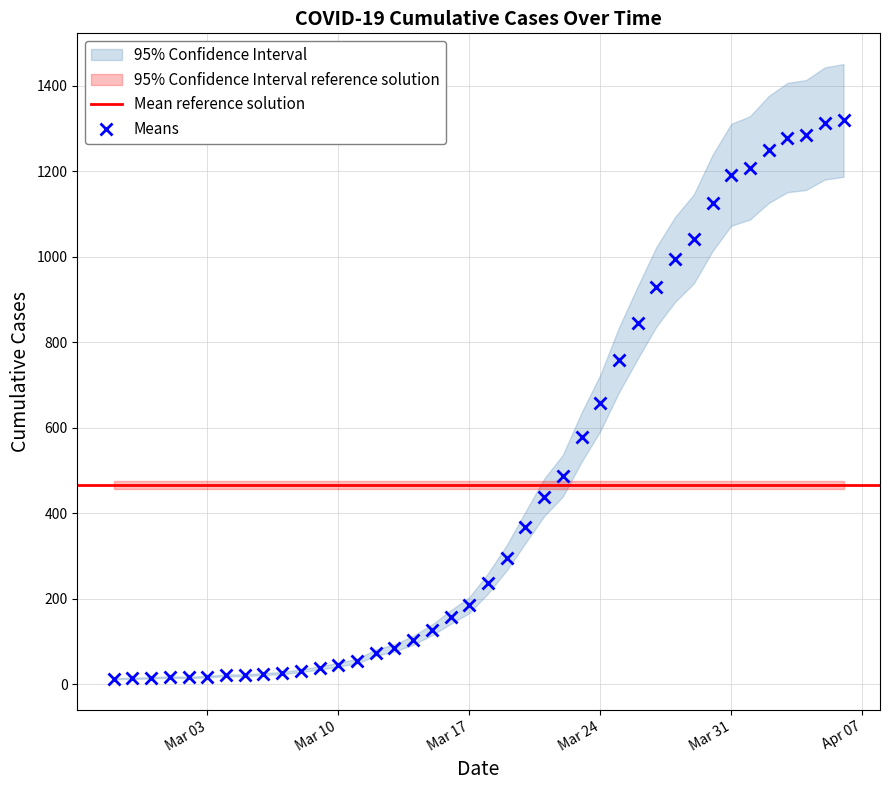

List the labels in order of value, smallest first.

2020-02-27, 2020-02-28, 2020-02-29, 2020-03-02, 2020-03-01, 2020-03-03, 2020-03-04, 2020-03-05, 2020-03-06, 2020-03-07, 2020-03-08, 2020-03-09, 2020-03-10, 2020-03-11, 2020-03-12, 2020-03-13, 2020-03-14, 2020-03-15, 2020-03-16, 2020-03-17, 2020-03-18, 2020-03-19, 2020-03-20, 2020-03-21, 2020-03-22, 2020-03-23, 2020-03-24, 2020-03-25, 2020-03-26, 2020-03-27, 2020-03-28, 2020-03-29, 2020-03-30, 2020-03-31, 2020-04-01, 2020-04-02, 2020-04-03, 2020-04-04, 2020-04-05, 2020-04-06